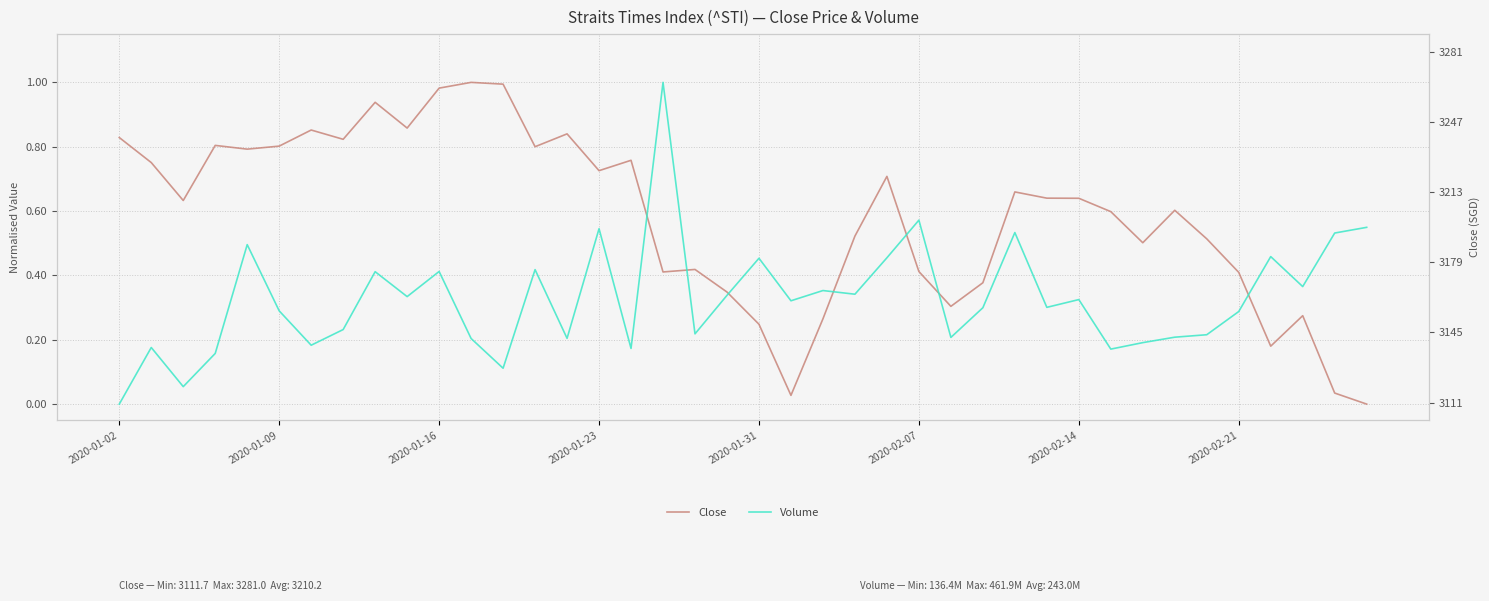

Does the chart display data point markers on the line(s)?

No